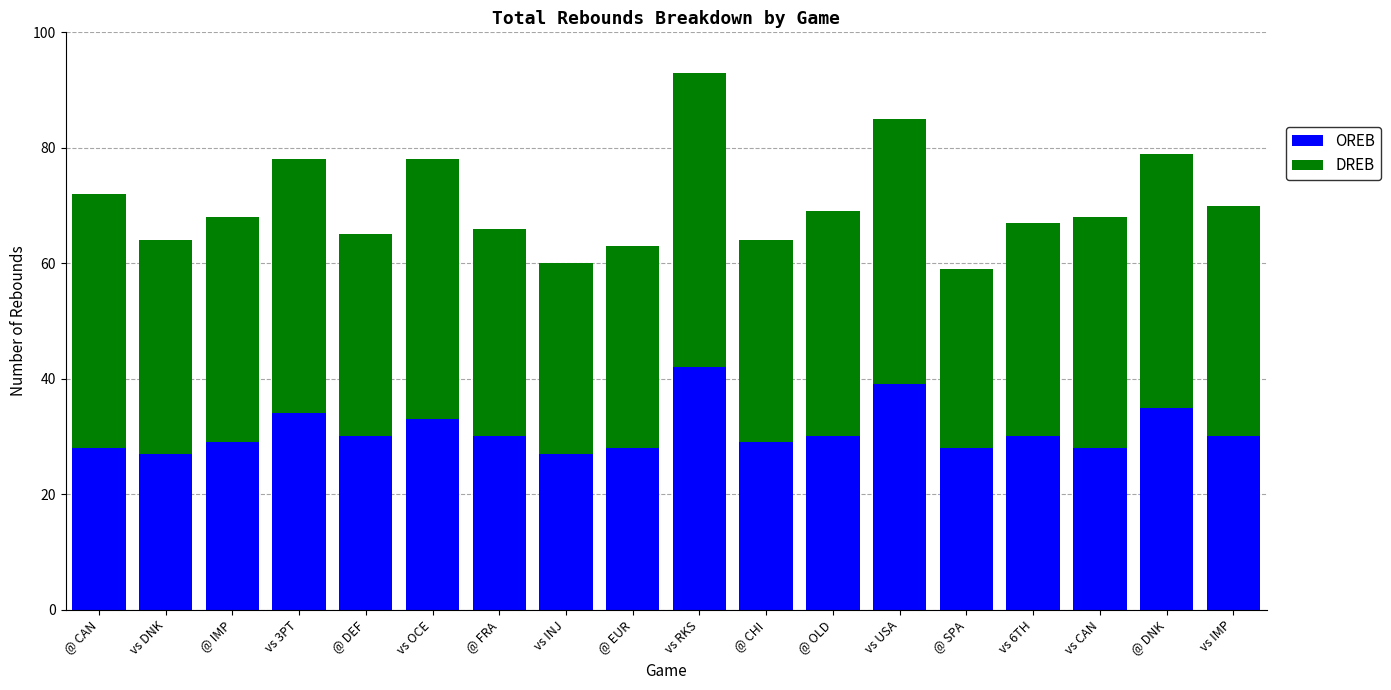

How many bars are there in total?

18